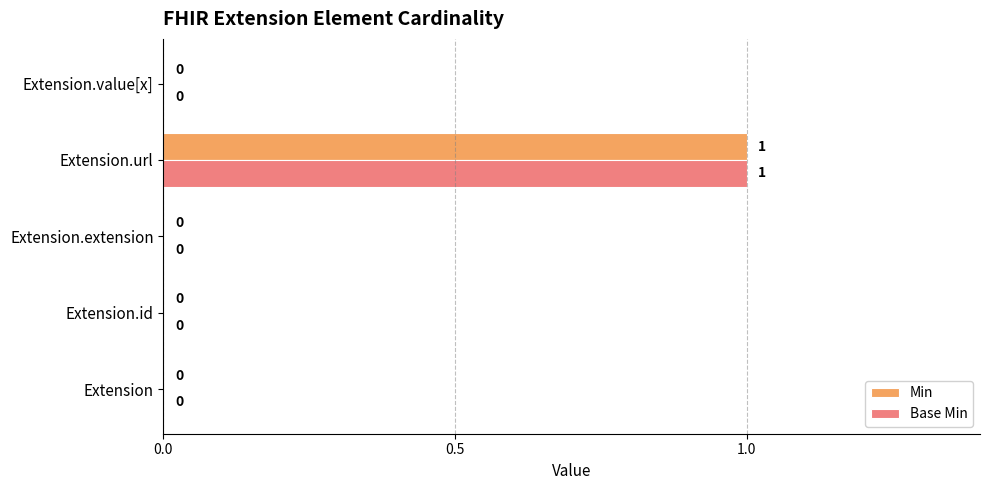

Is the value of Base Min at Extension.url greater than the value of Min at Extension.id?

Yes